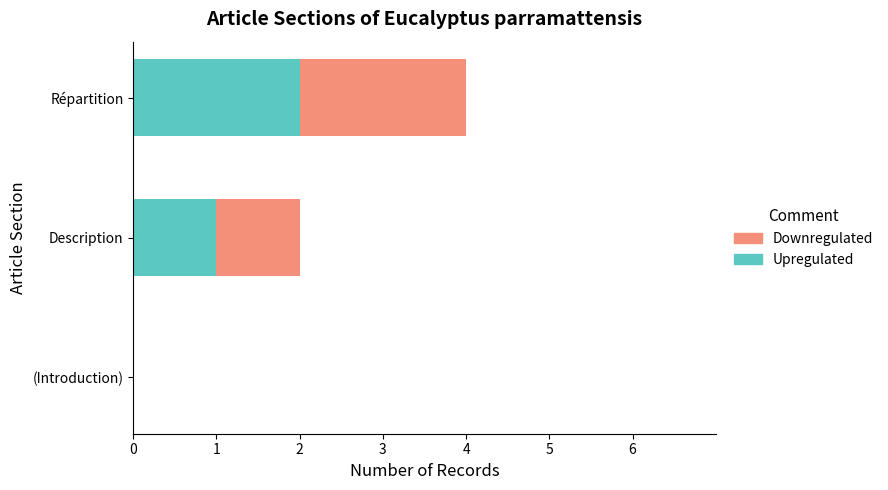

What is the sum of all Upregulated values?

3